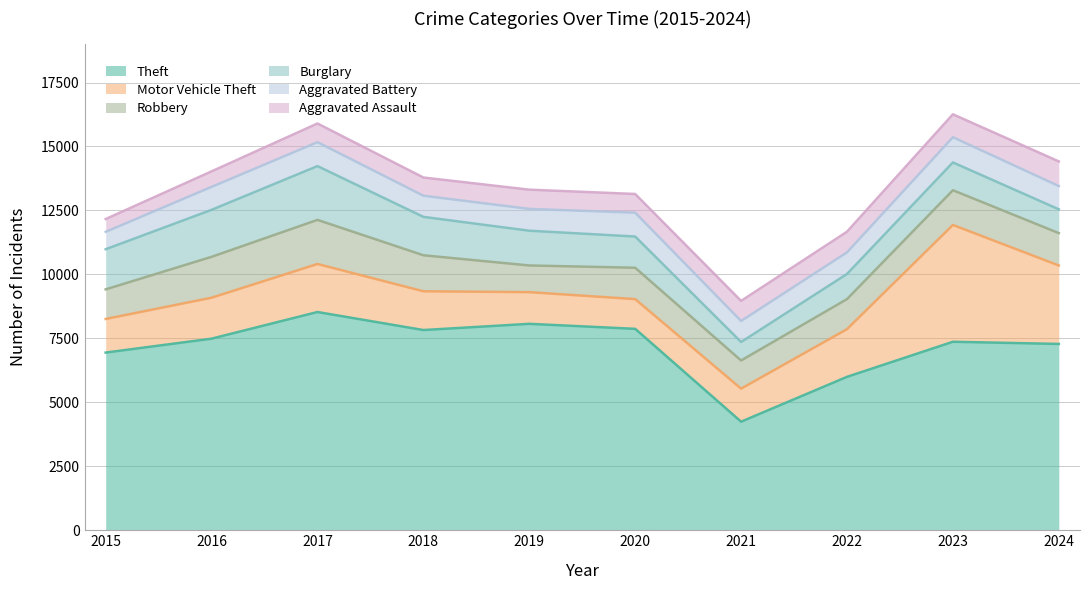

What is the lowest value of the Theft series?

4243